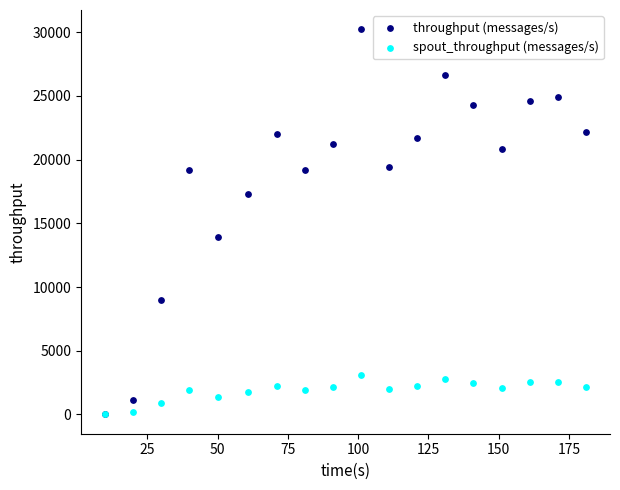

Across all series, what Y value is closest to 15110?

13899